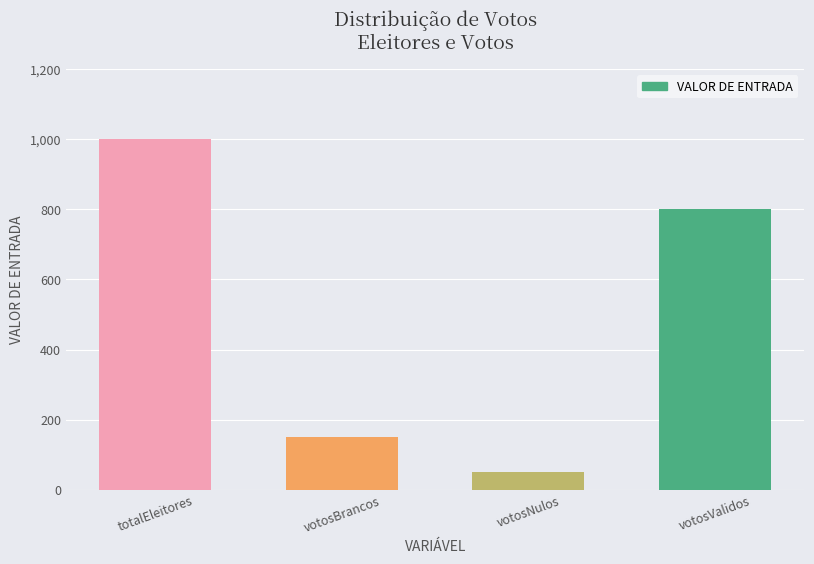

What is the average value?

500